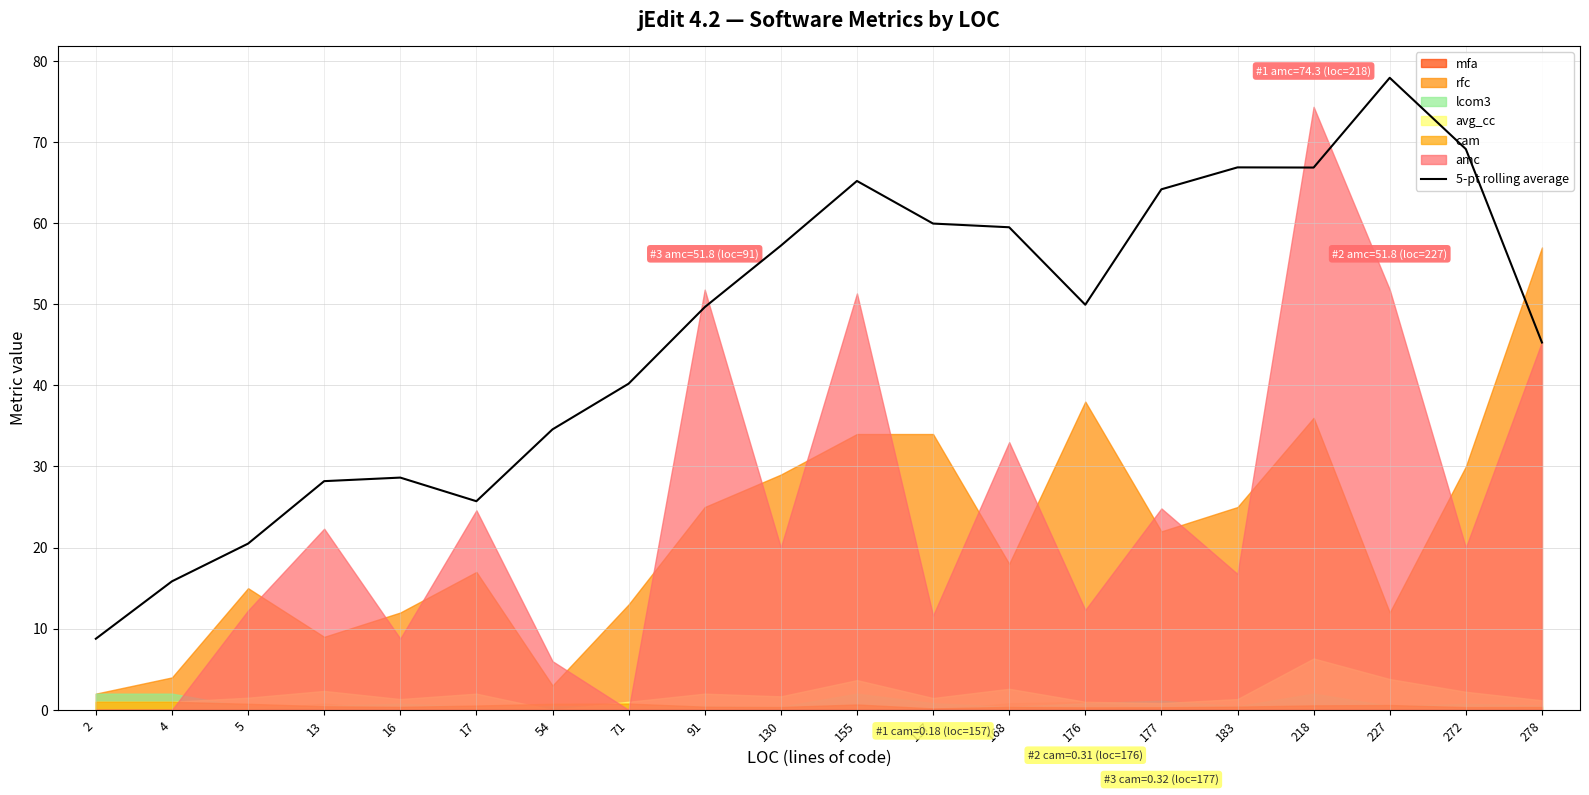

The chart shows a value of 48.6 at 227. True or false?

False